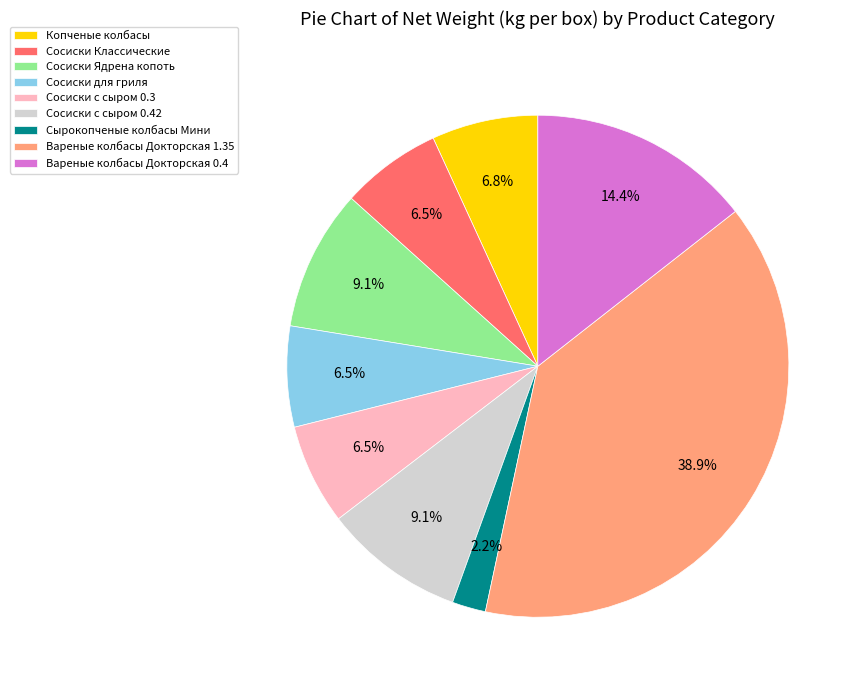

How much of the chart is everything except Сосиски для гриля?

93.5%